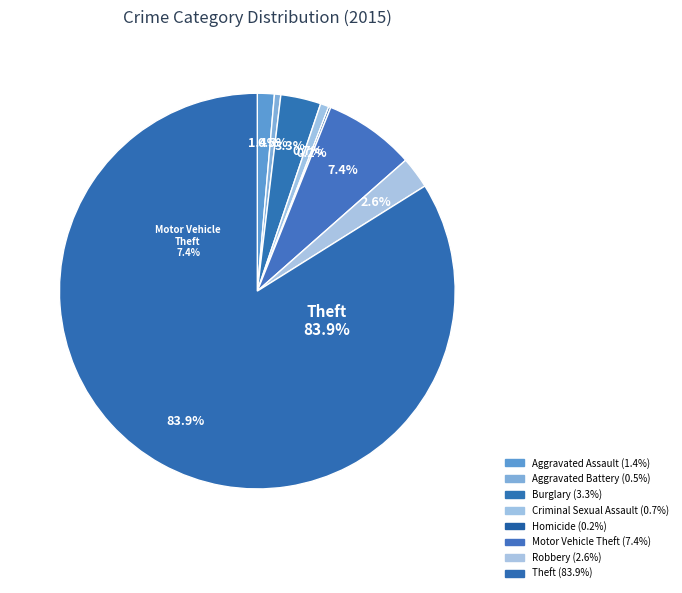

Does any single category account for the majority?

Yes